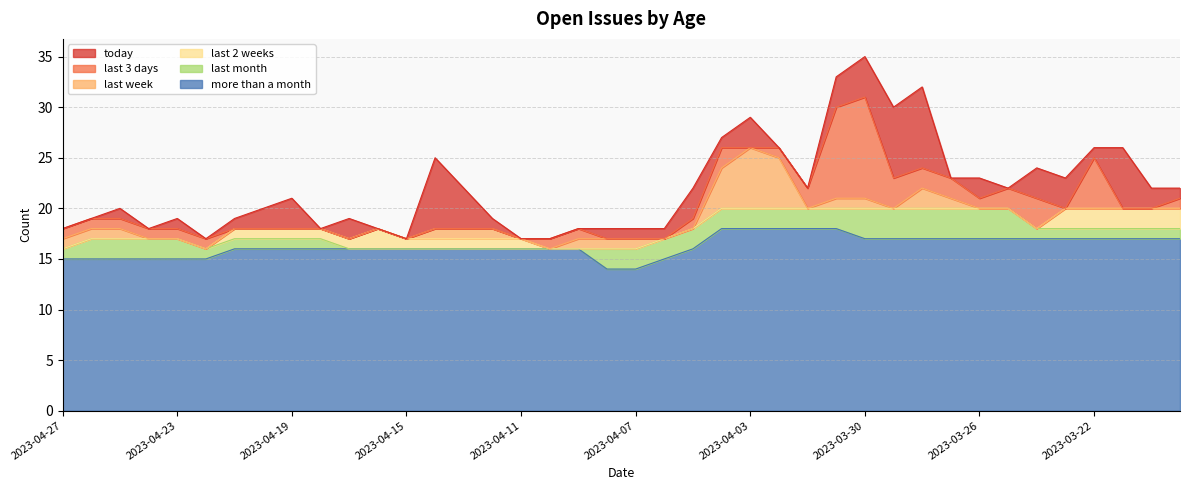

Count the number of data series in this chart.

6